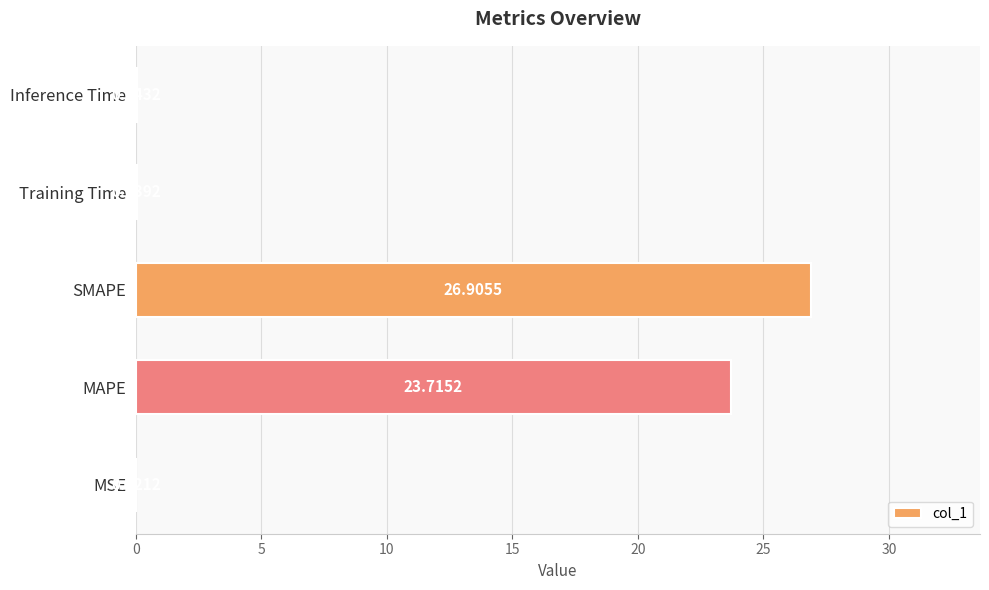

Approximately how many times larger is the value at SMAPE compared to MAPE?

1.1